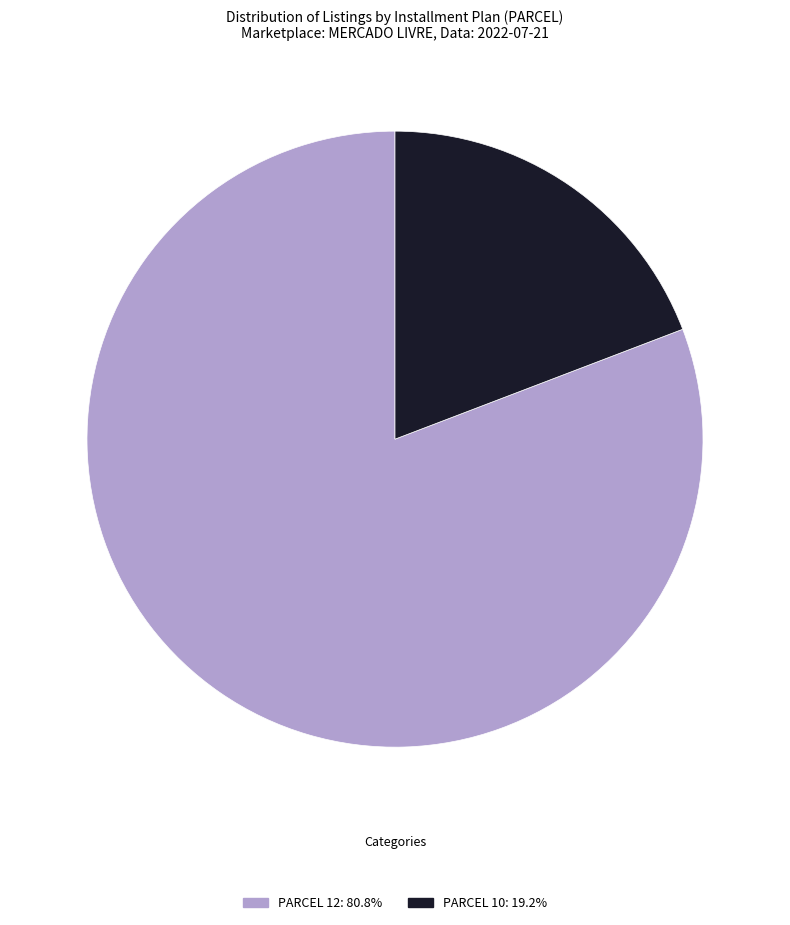

Does any single category account for the majority?

Yes